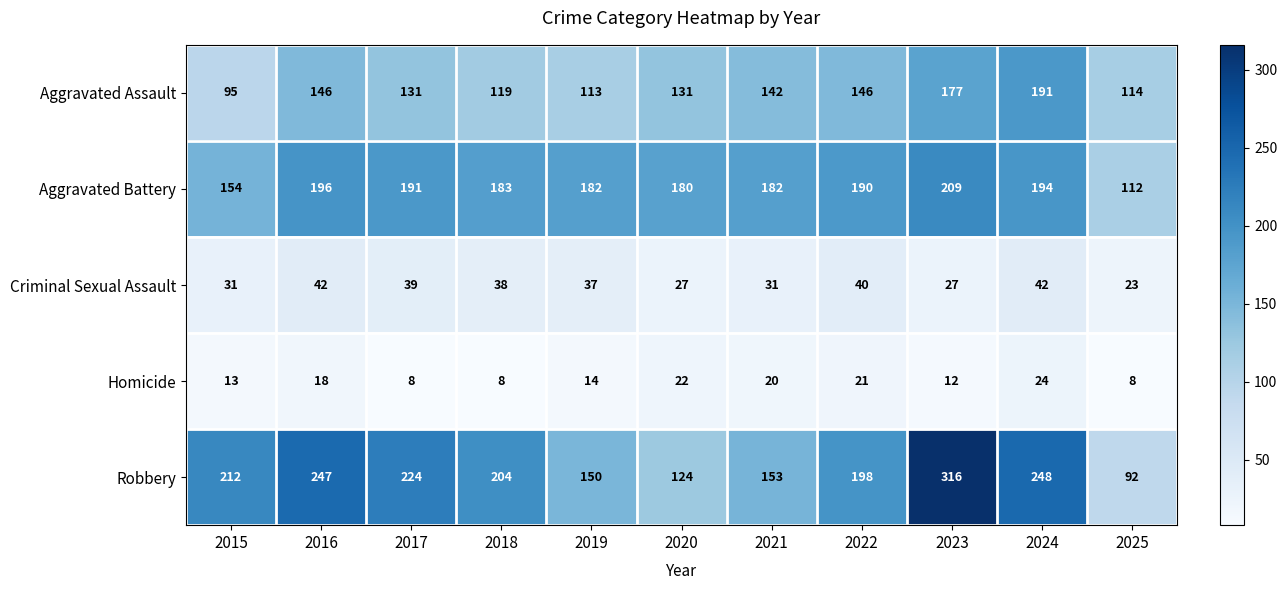

What is the sum of the Homicide values at 2019 and 2023?

26